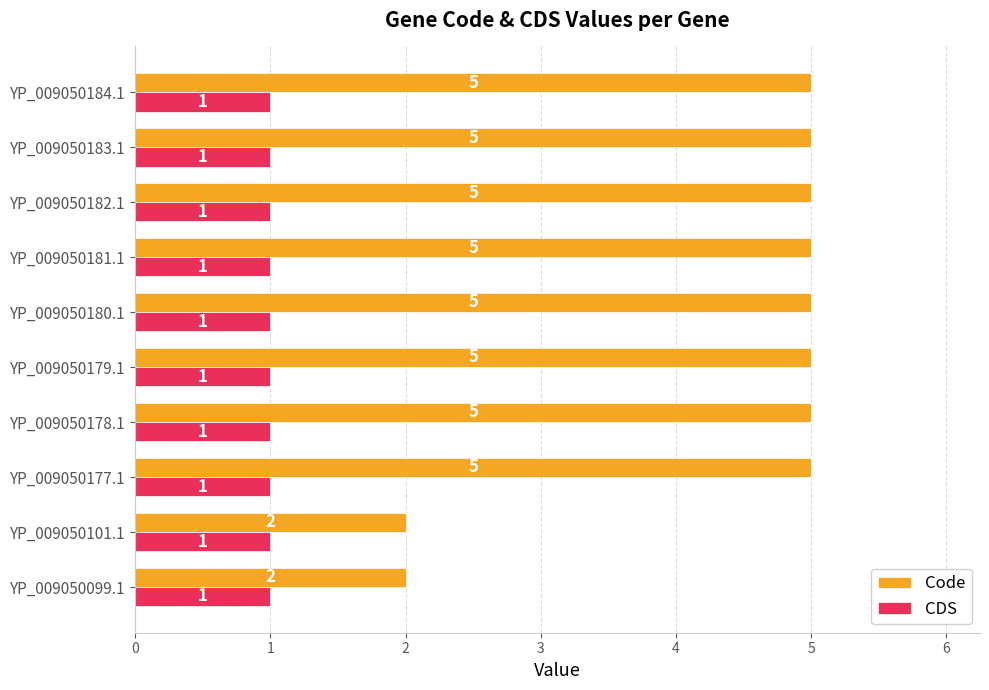

At YP_009050177.1, list the series in order from smallest to largest.

CDS, Code